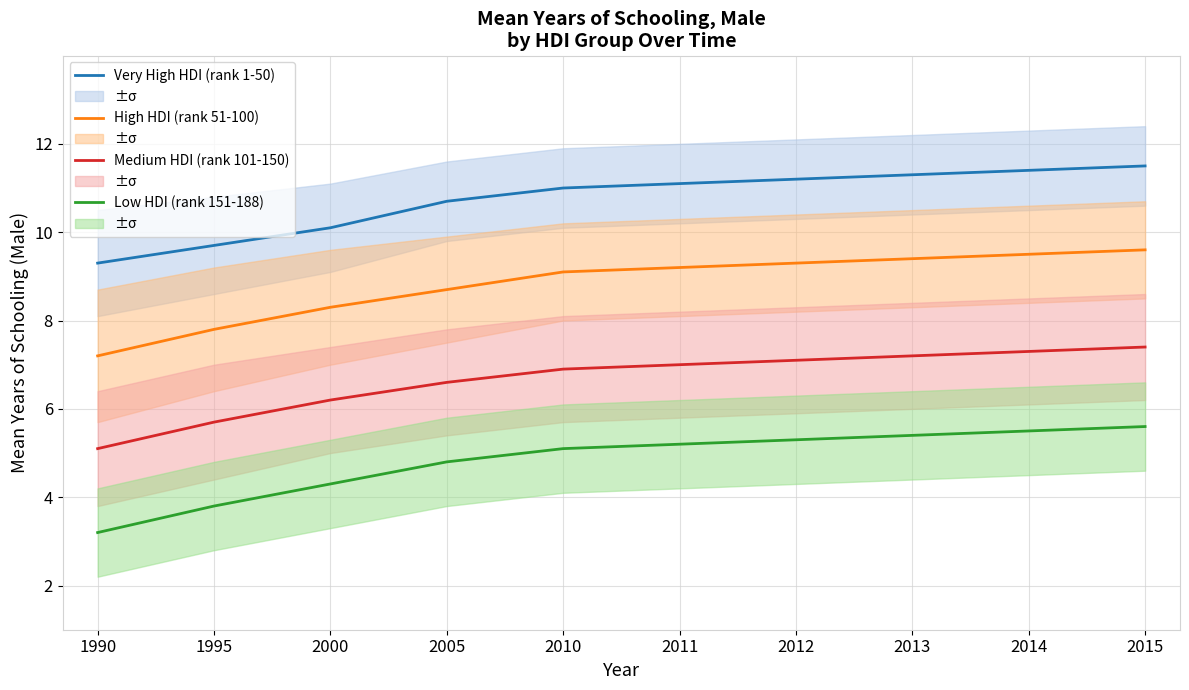

Reading right to left, list all the values displayed in this chart.

Very High HDI (rank 1-50): 2015=11.5	2014=11.4	2013=11.3	2012=11.2	2011=11.1	2010=11.0	2005=10.7	2000=10.1	1995=9.7	1990=9.3
High HDI (rank 51-100): 2015=9.6	2014=9.5	2013=9.4	2012=9.3	2011=9.2	2010=9.1	2005=8.7	2000=8.3	1995=7.8	1990=7.2
Medium HDI (rank 101-150): 2015=7.4	2014=7.3	2013=7.2	2012=7.1	2011=7.0	2010=6.9	2005=6.6	2000=6.2	1995=5.7	1990=5.1
Low HDI (rank 151-188): 2015=5.6	2014=5.5	2013=5.4	2012=5.3	2011=5.2	2010=5.1	2005=4.8	2000=4.3	1995=3.8	1990=3.2